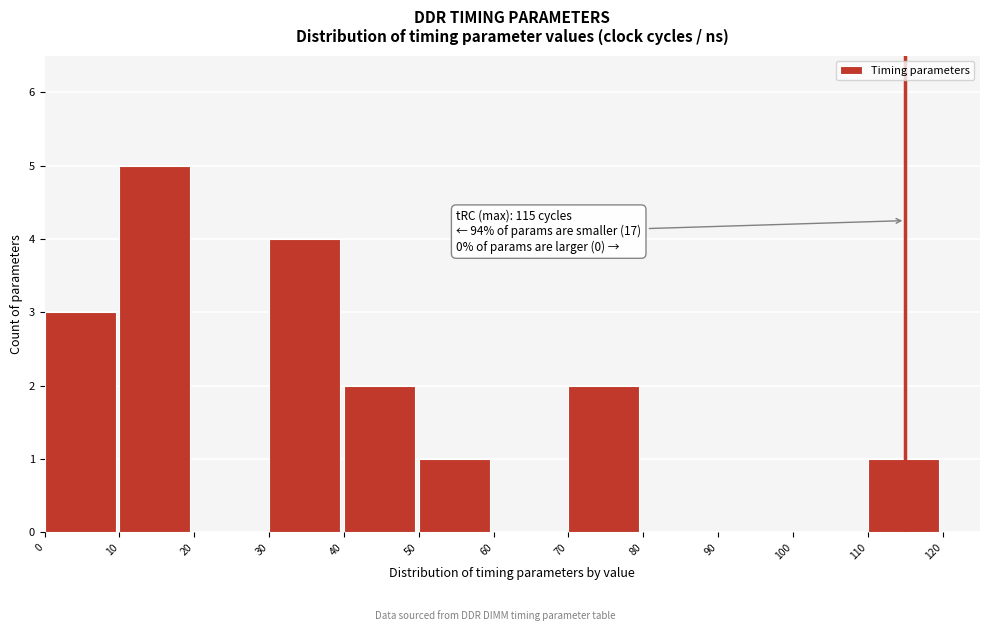

Which range on the x-axis has the tallest bar?

10 to 20